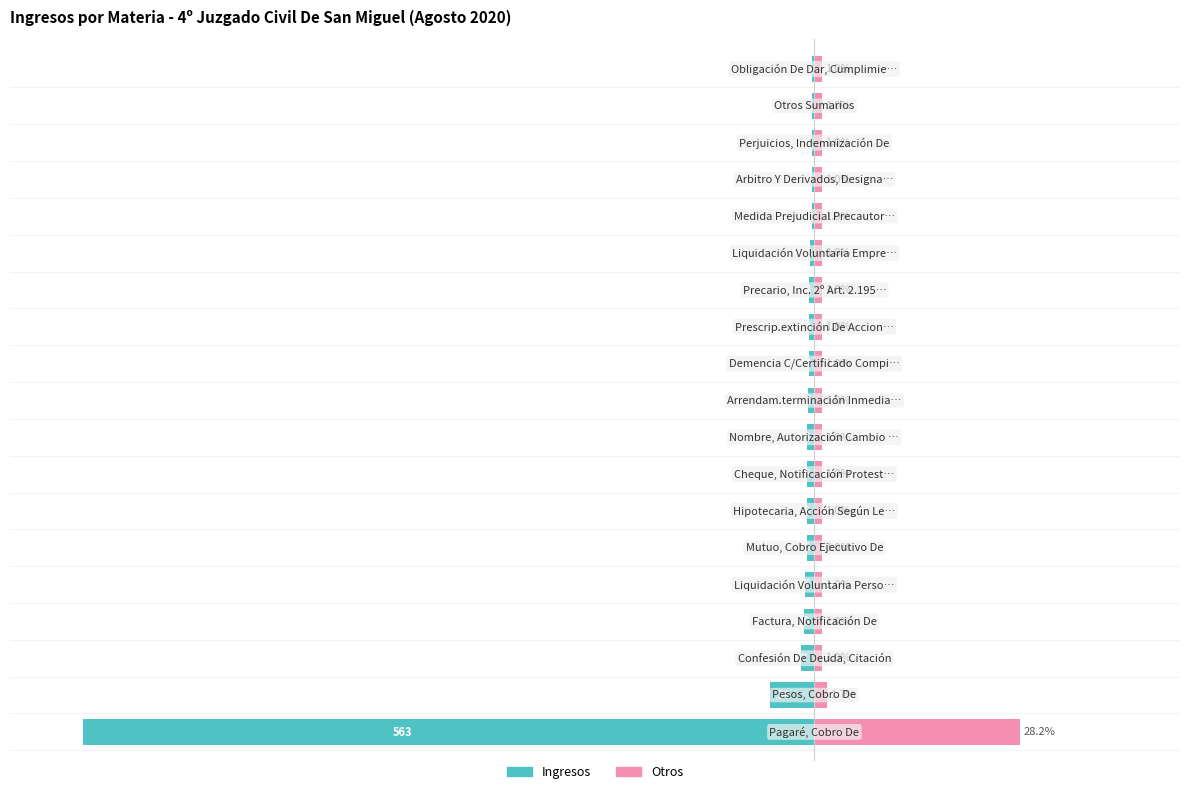

What is the sum of all Otros values?

46.9